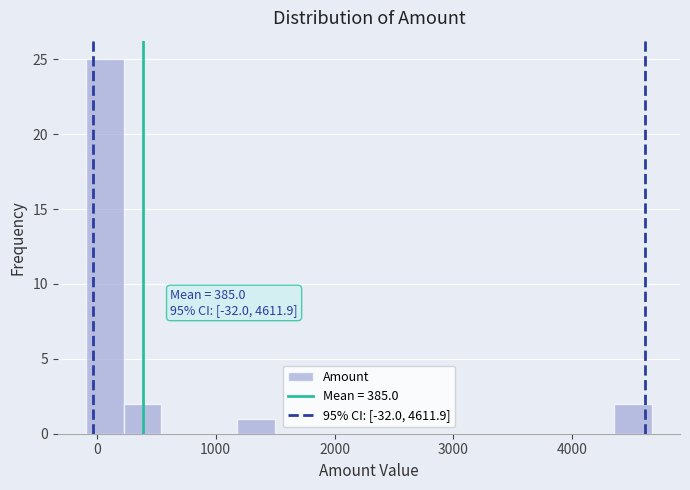

Around what value on the x-axis is the tallest bar? Give the approximate position of its centre, as read against the axis.

100